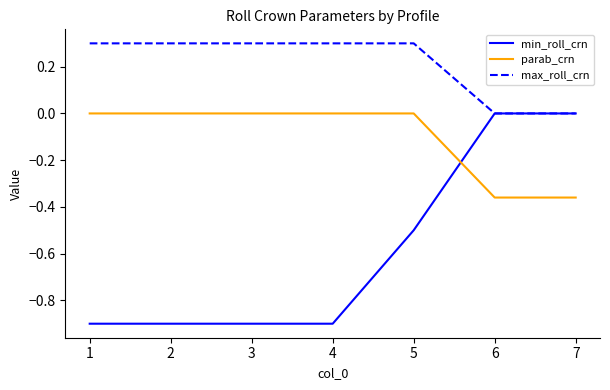

What is the sum of all max_roll_crn values?

1.5